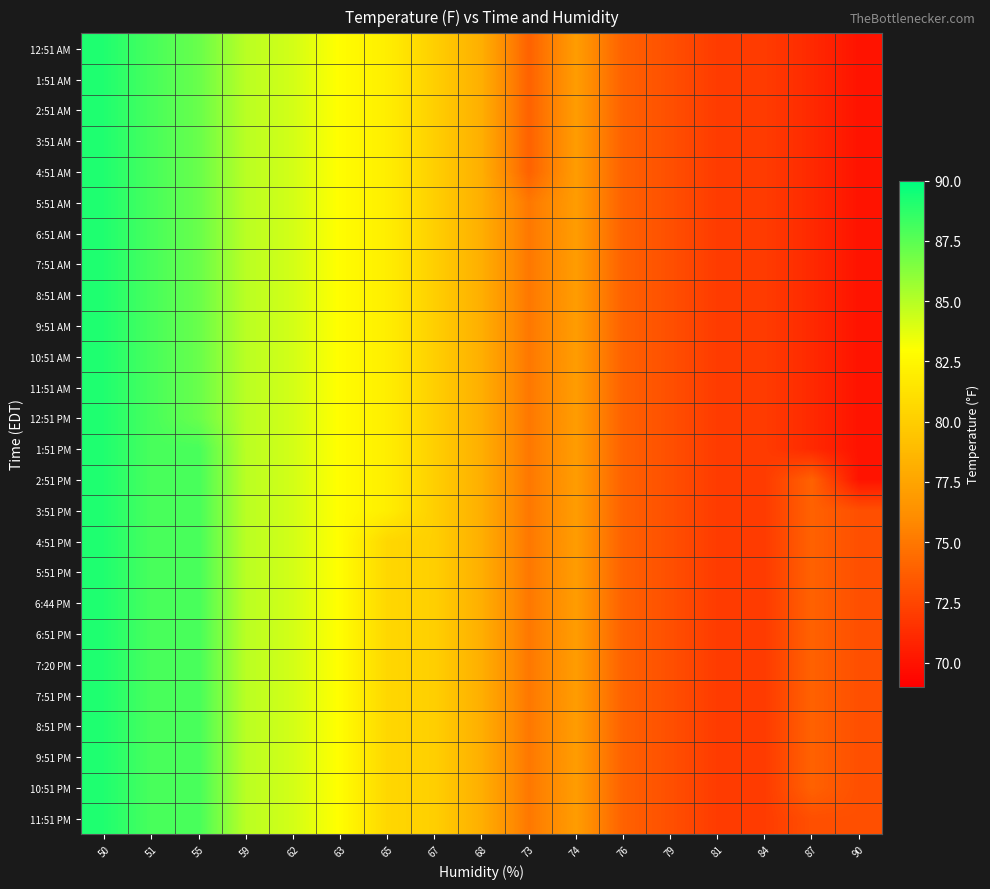

At how many categories does at least one series exceed 81?

7